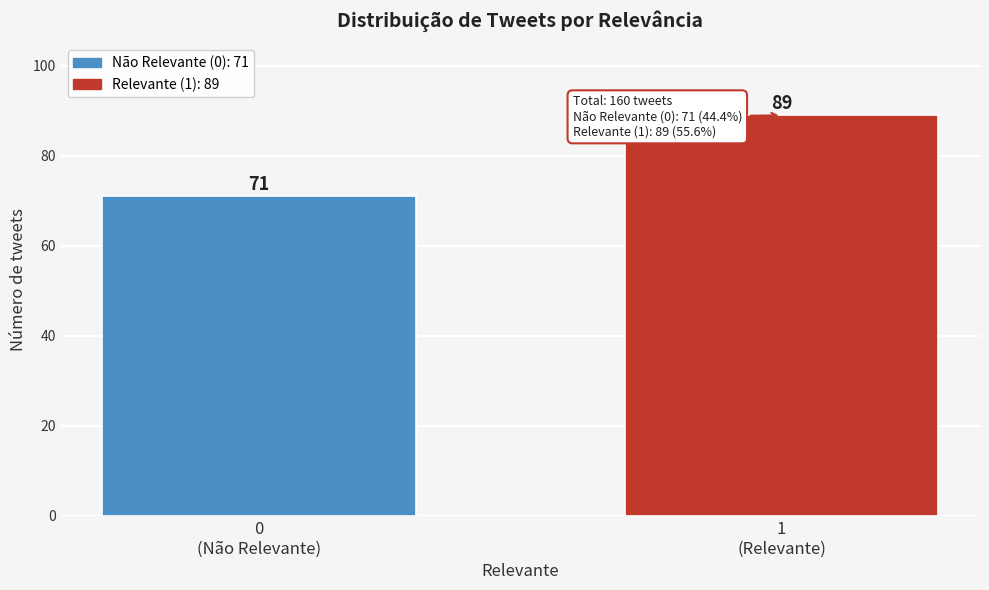

Reading left to right, extract all data points from this chart.

71	89